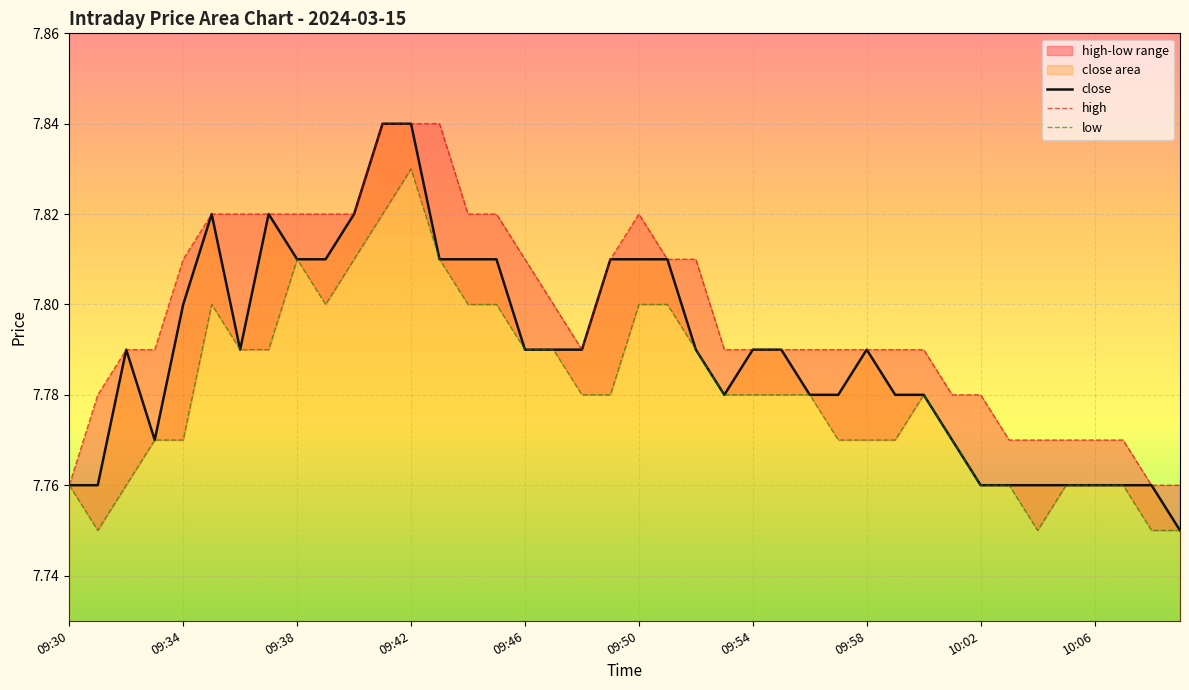

True or false: close has a value of 3.8 at 09:46.

False